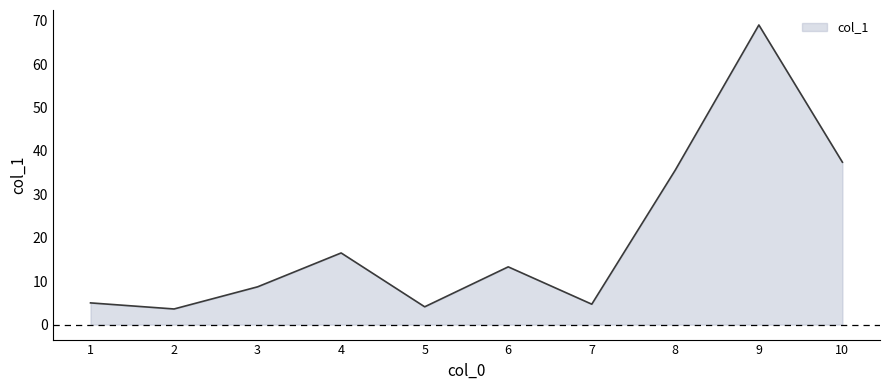

How many lines are shown in the chart?

1